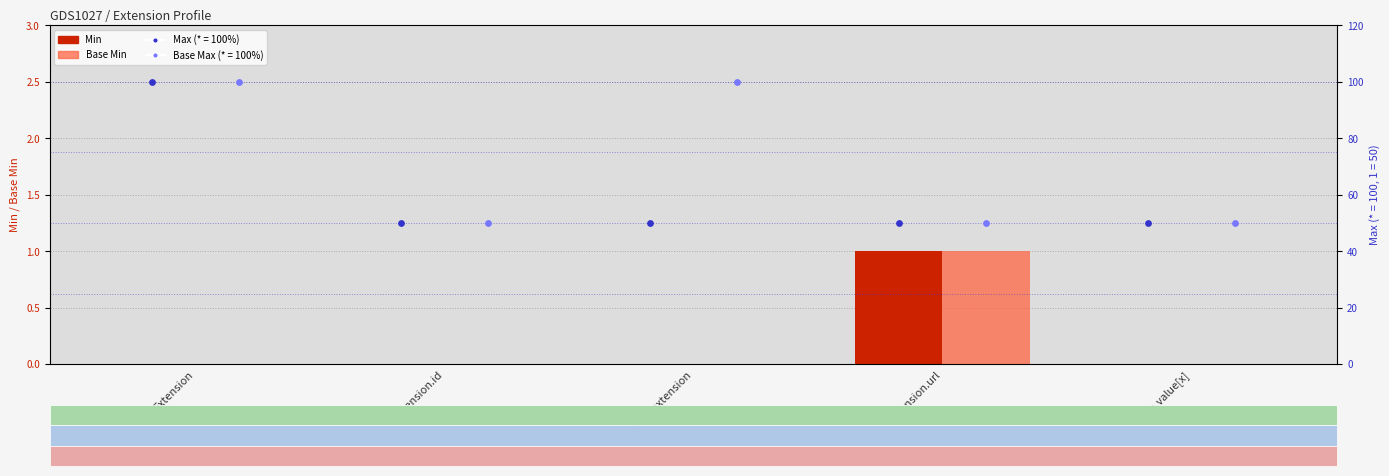

Which series contains the lowest Y value?

Min